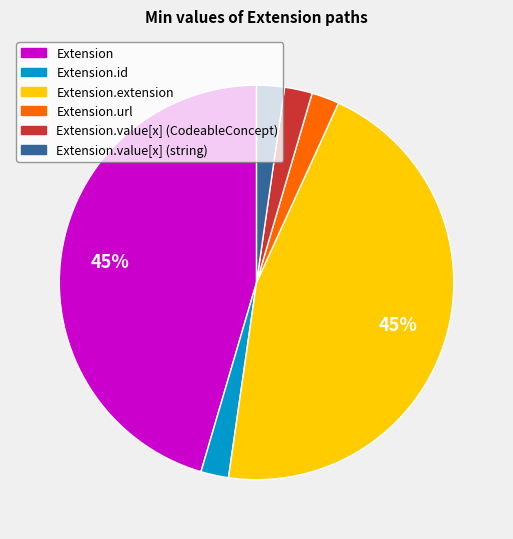

To the nearest percent, what is the average slice percentage?

17%